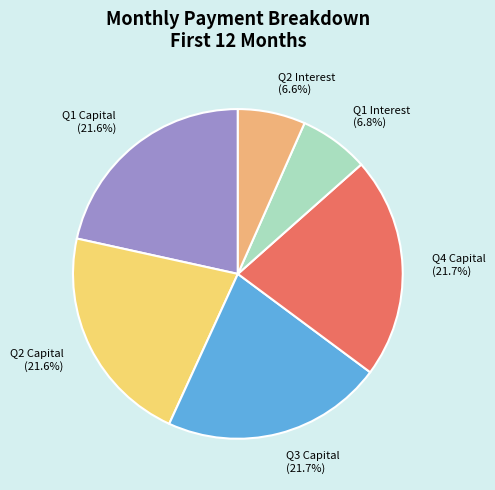

Do Q2 Interest (6.6%) and Q1 Interest (6.8%) together represent more than half of the pie?

No